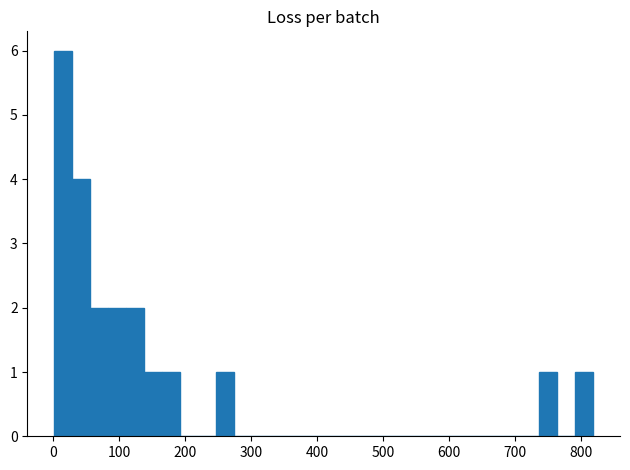

Read against the x-axis, roughly where is the centre of the tallest bar?

20